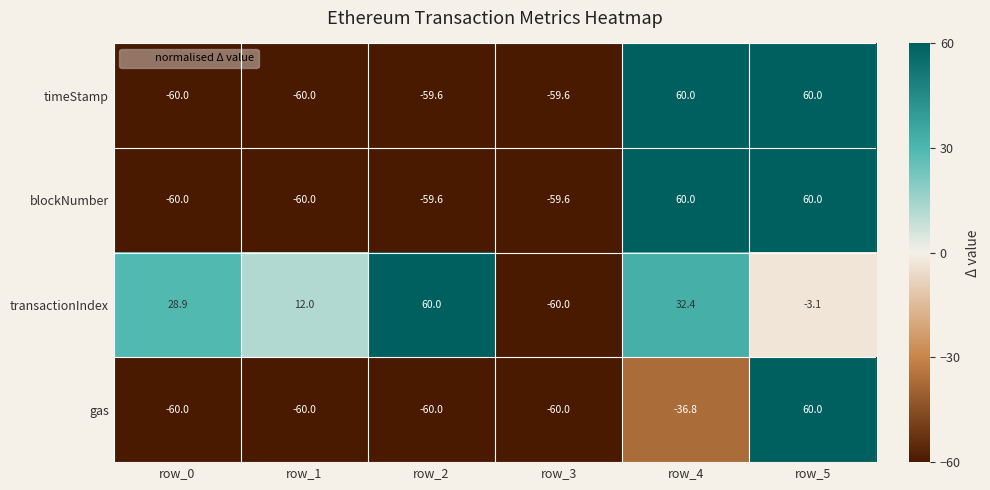

What is the sum of all gas values?

-216.8